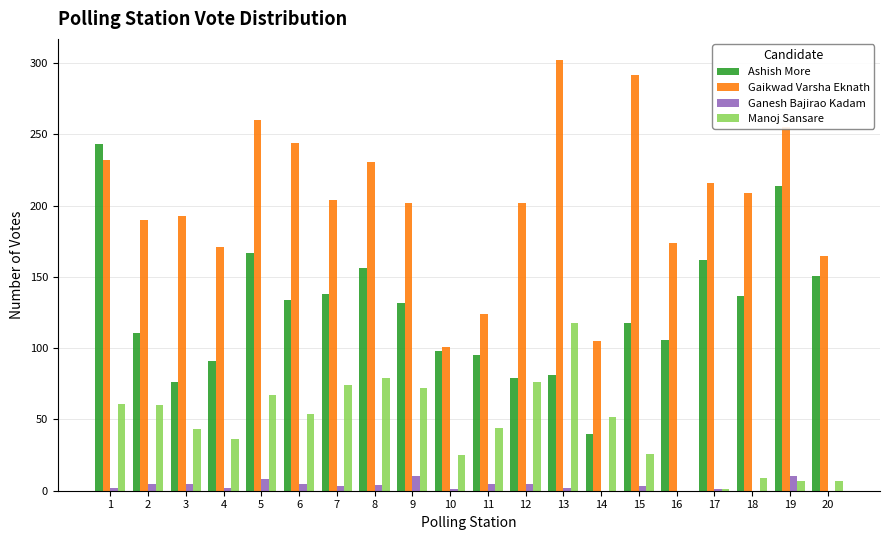

The value of Ashish More at 9 is 132. True or false?

True